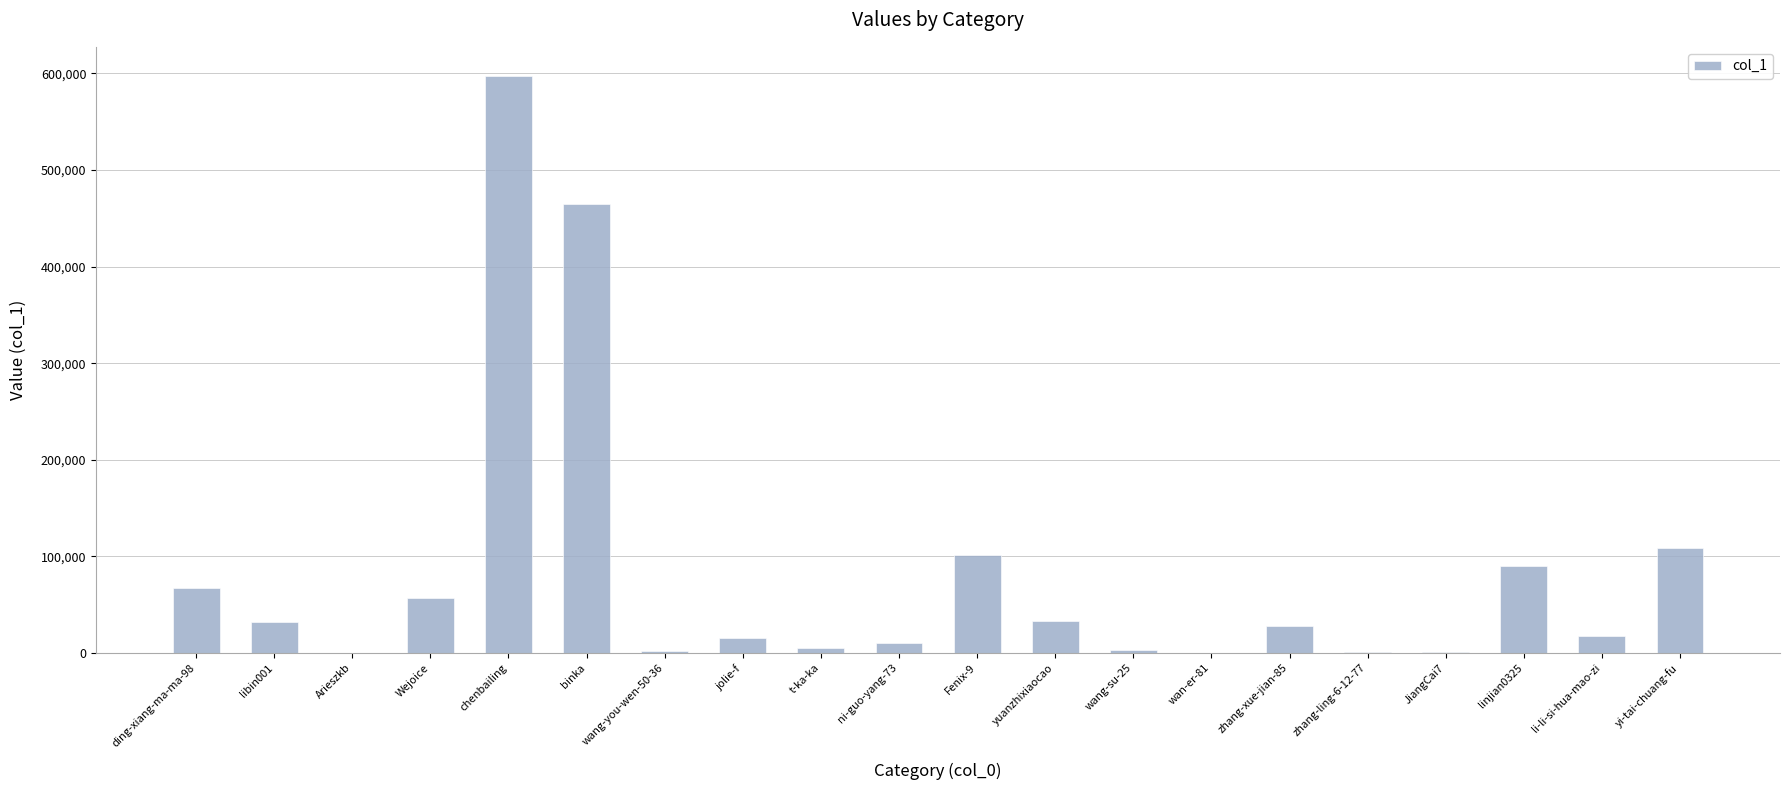

The value at binka is 725874. True or false?

False